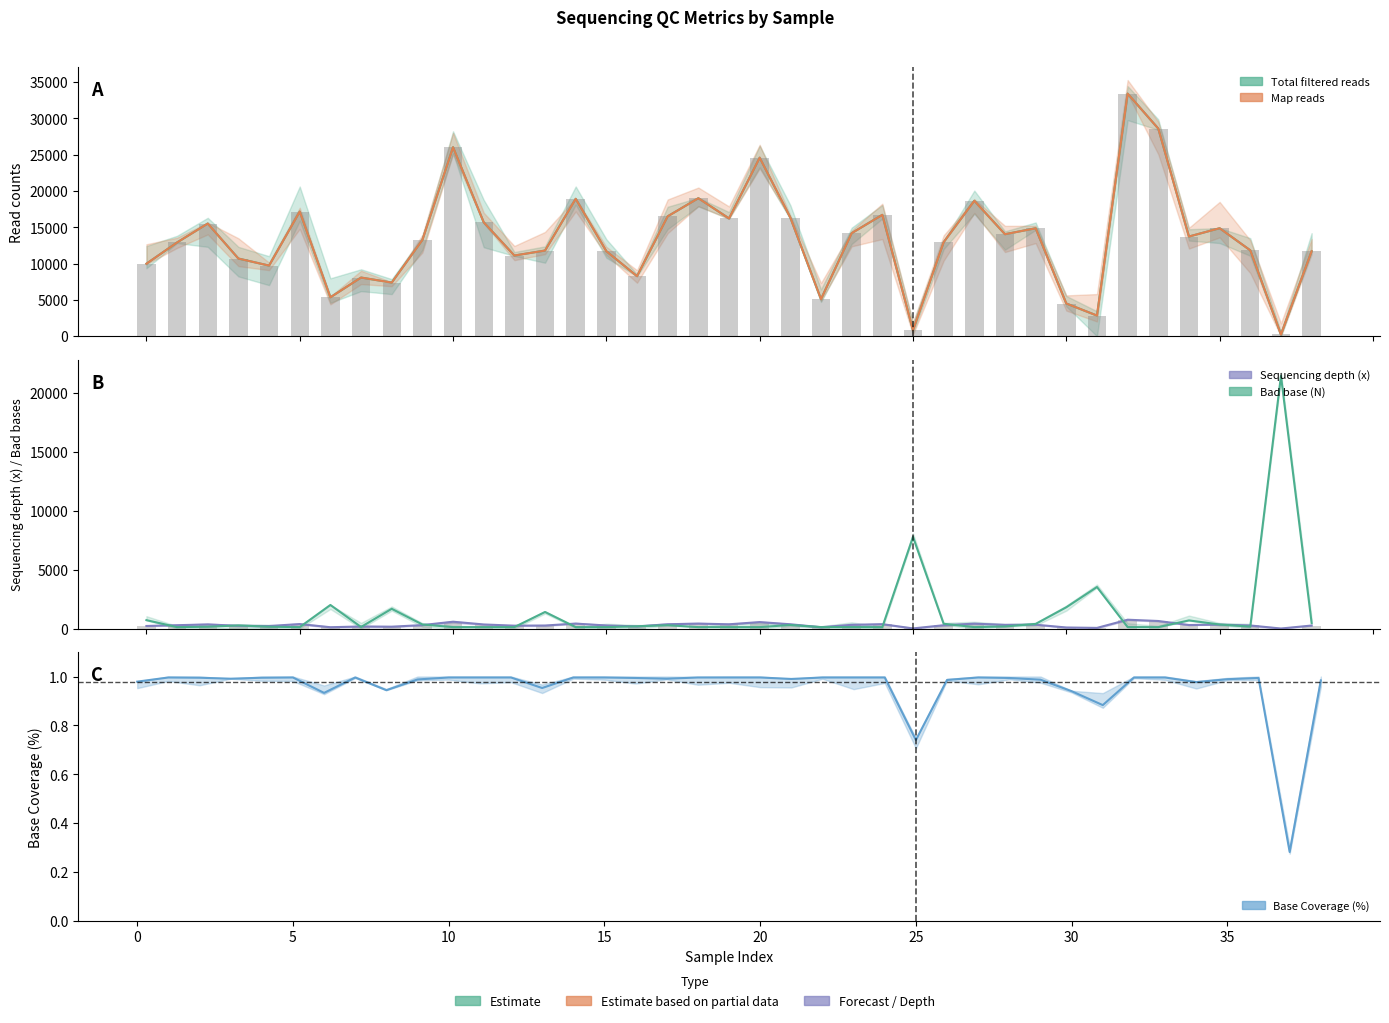

Where is Map reads nearest to the value 16819?

24